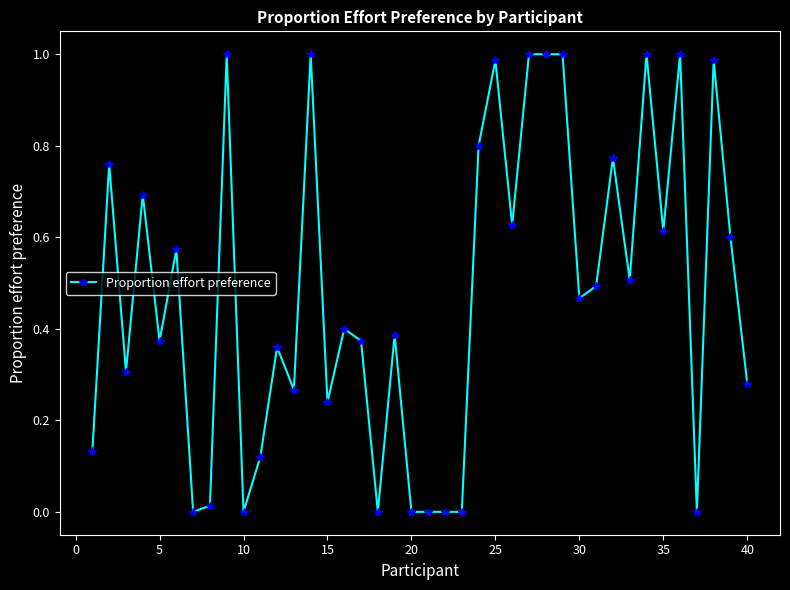

What is the sum of all values?

19.1